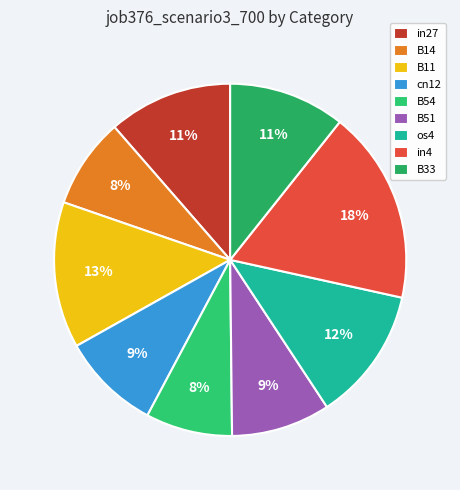

The in27 slice represents 11% of the pie. True or false?

True